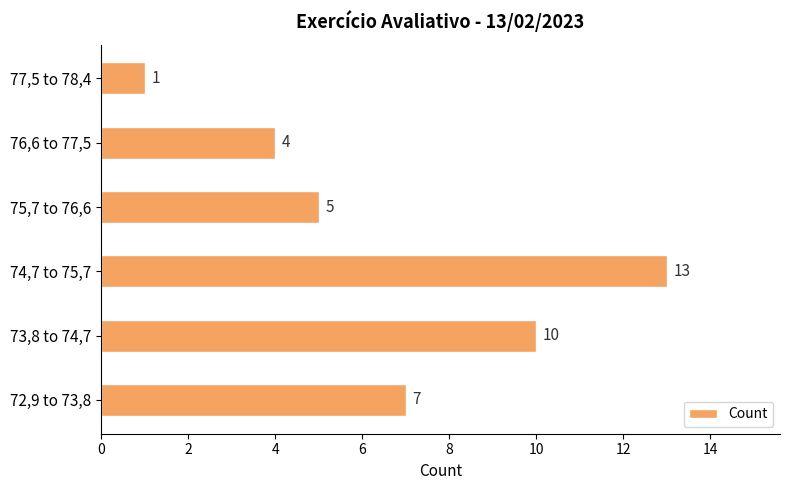

Read the value at 72,9 to 73,8, to the nearest 10.

10